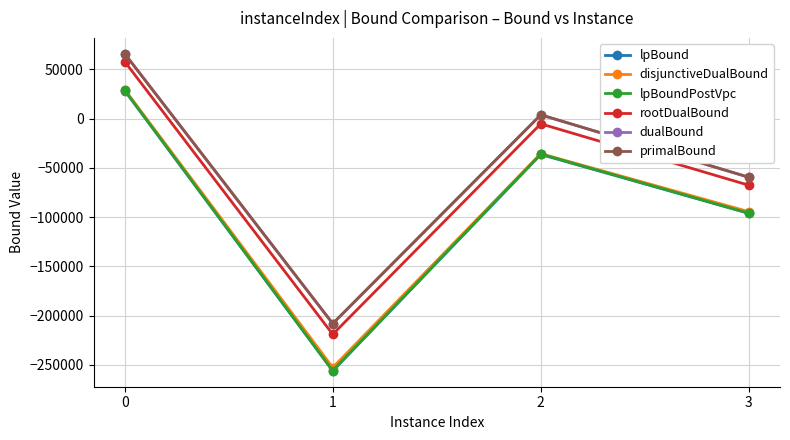

The disjunctiveDualBound series shows -15944.6 at 2. True or false?

False